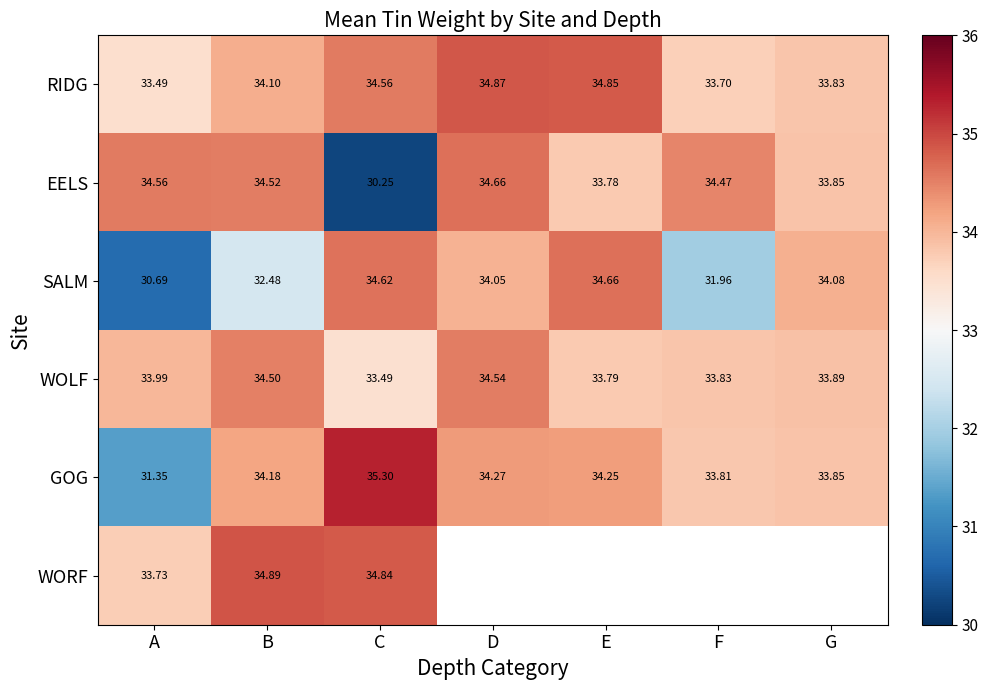

What is the sum of the RIDG values at G and F?

67.5